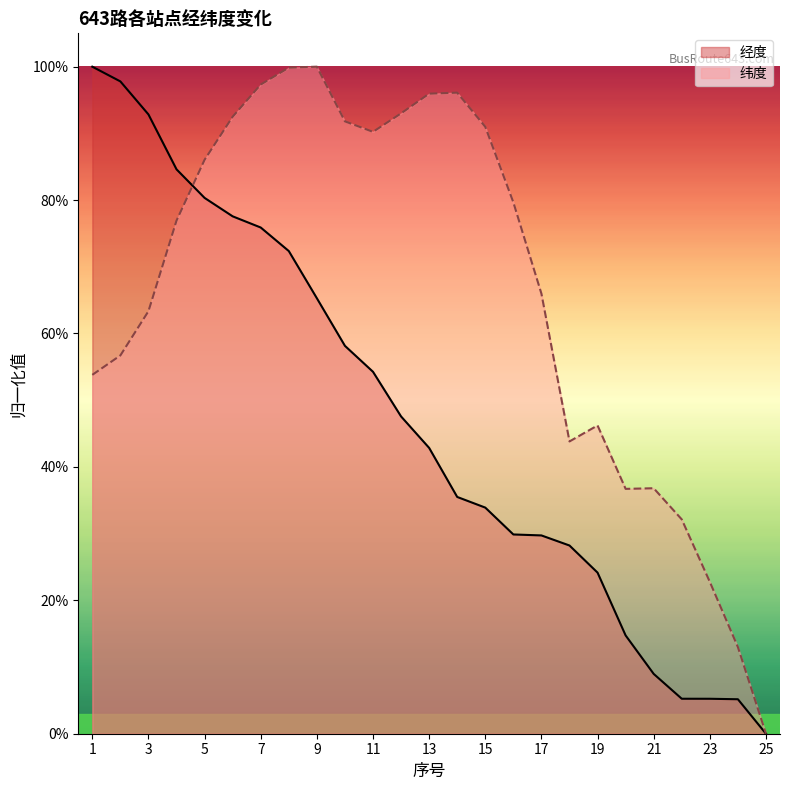

What is the value of the 纬度 point at the 20th from the left?

0.4